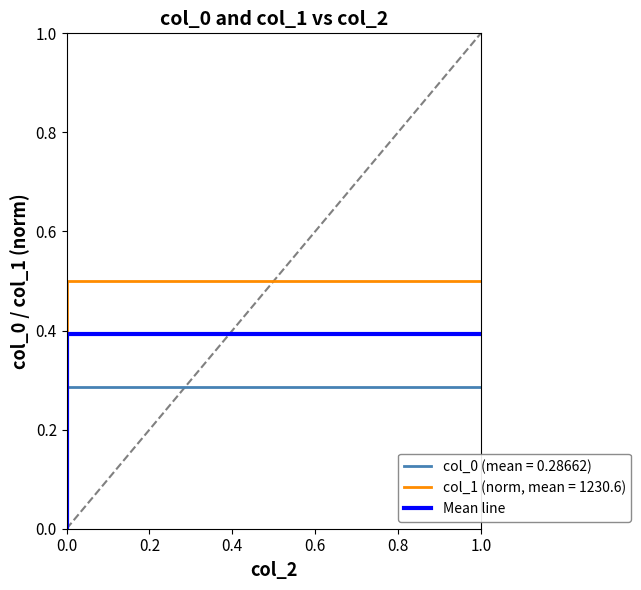

At which category does the chart reach its peak across all series?

0.2